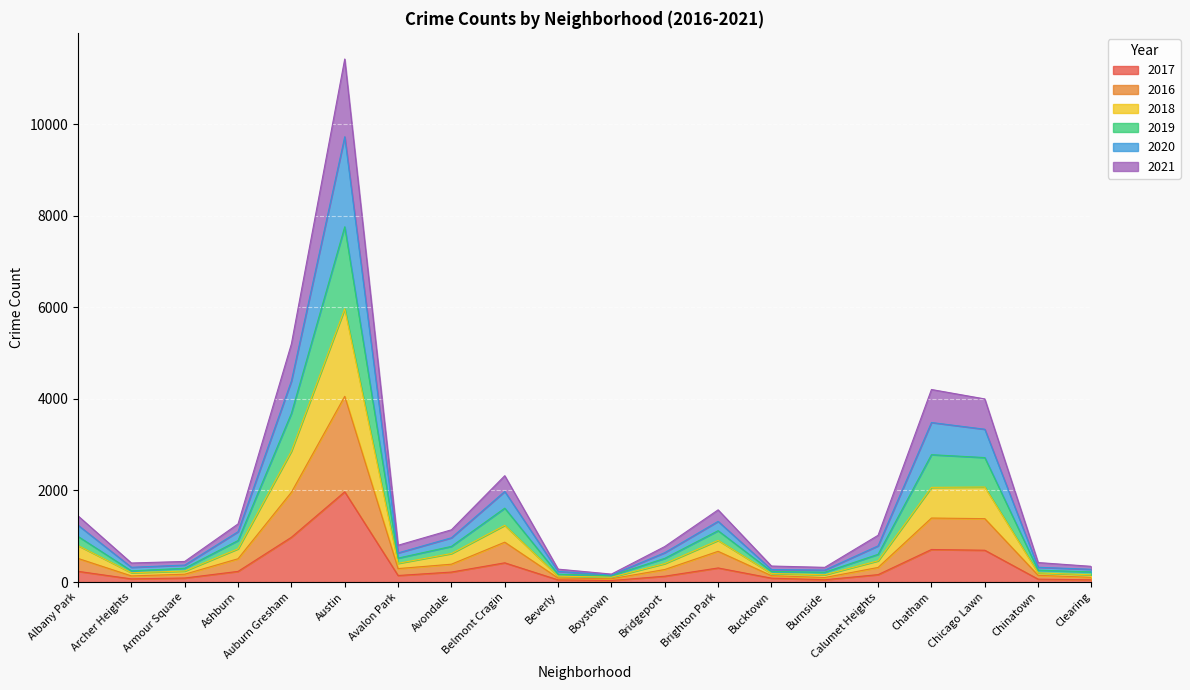

At which category is the sum across all series the highest?

Austin